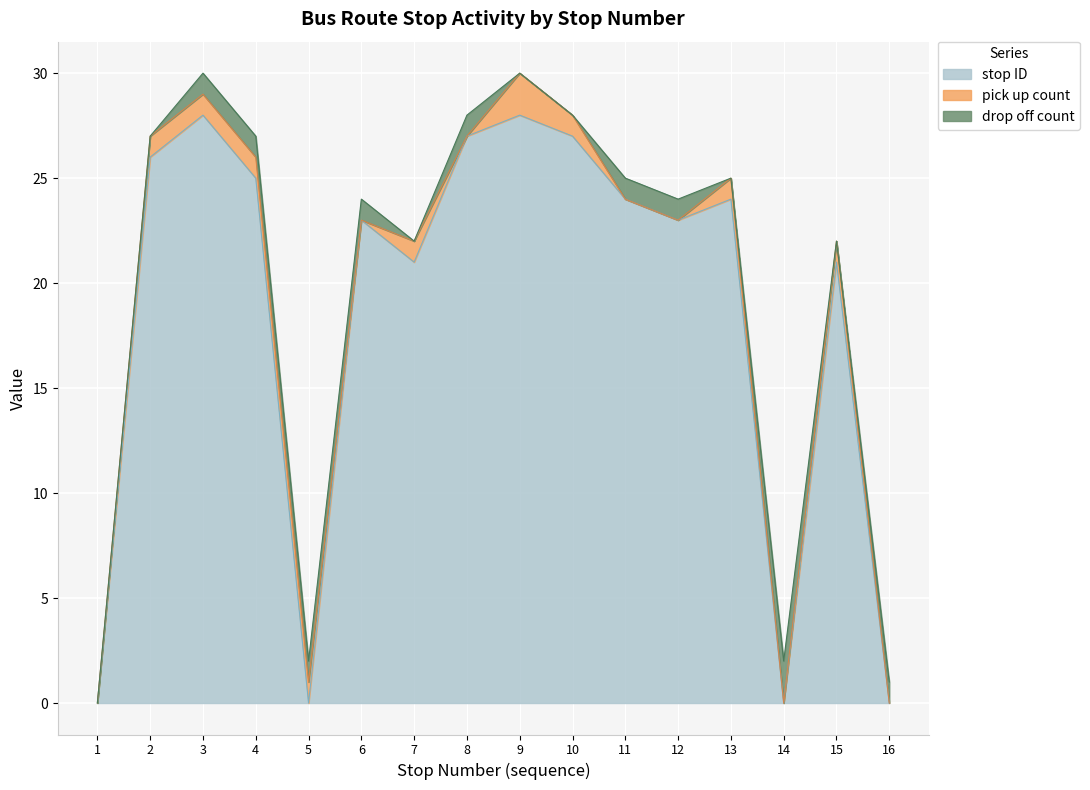

Is the value of pick up count at 9 greater than the value of drop off count at 2?

Yes